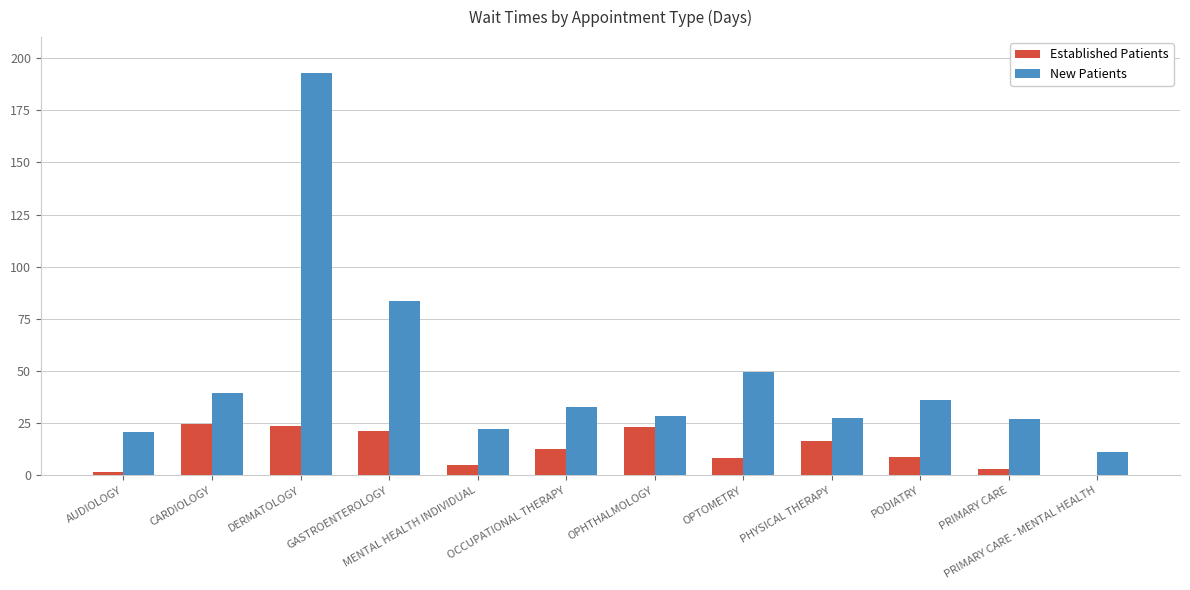

What is the maximum value shown in the chart?

192.8